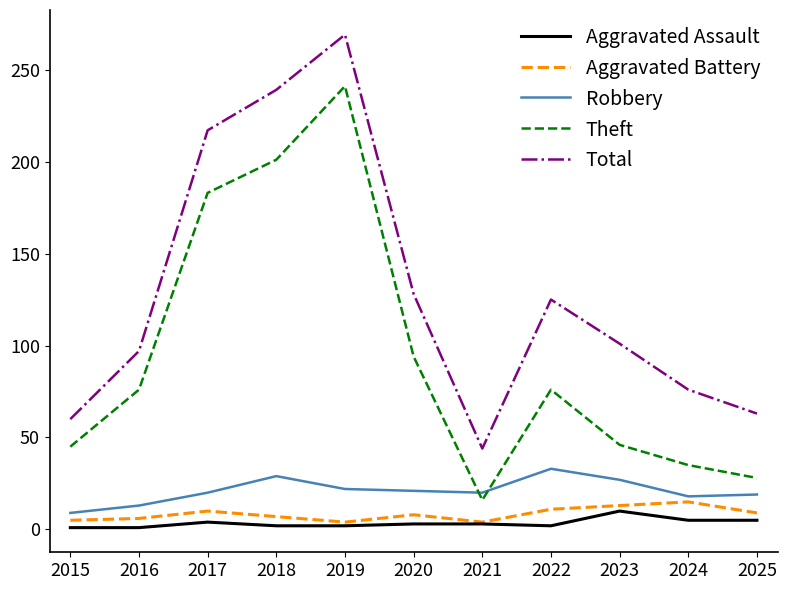

What is the difference between the second highest and minimum values in the Aggravated Battery series?

9